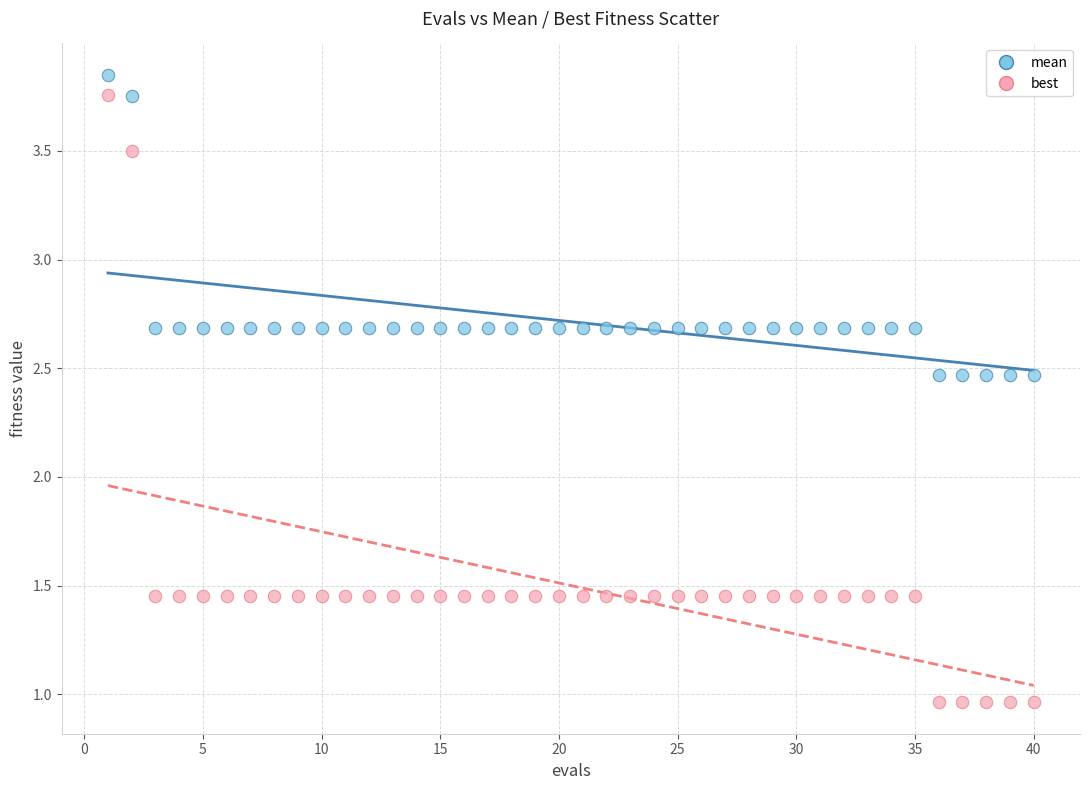

Across all data points, what is the range of Y values (max minus min)?

2.9